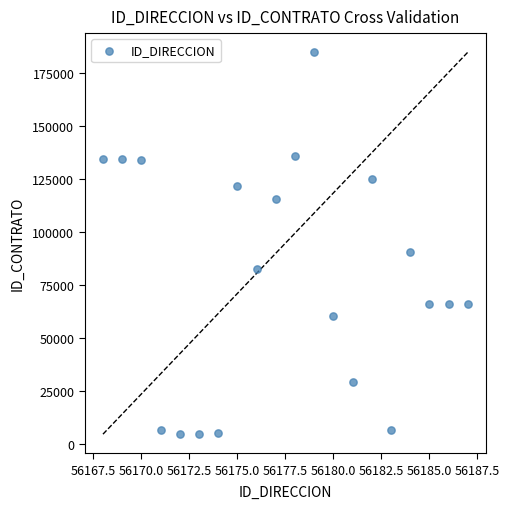

What Y value in the scatter plot is closest to 94825?

90789